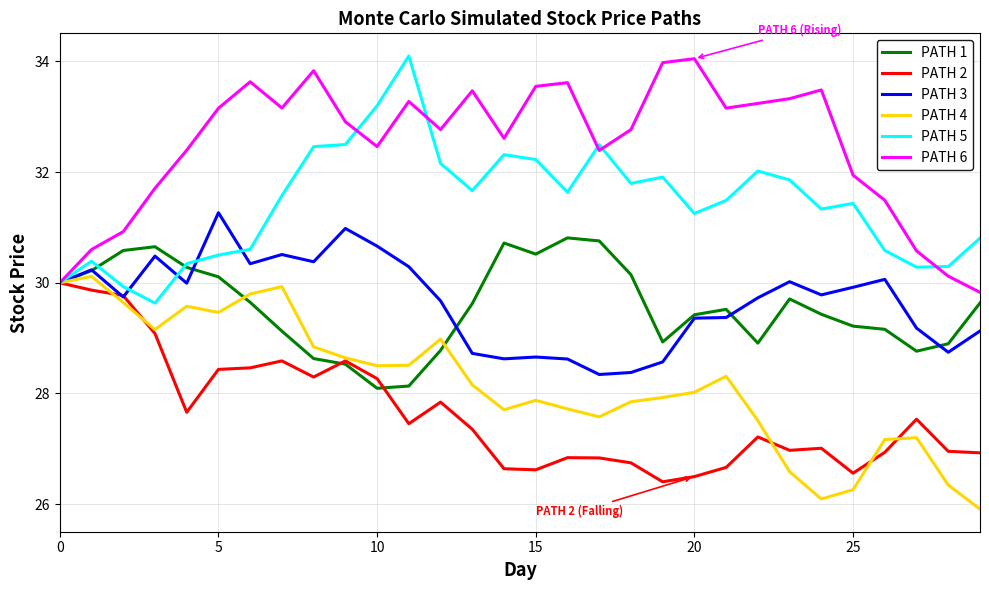

What is the minimum value shown in the chart?

25.9